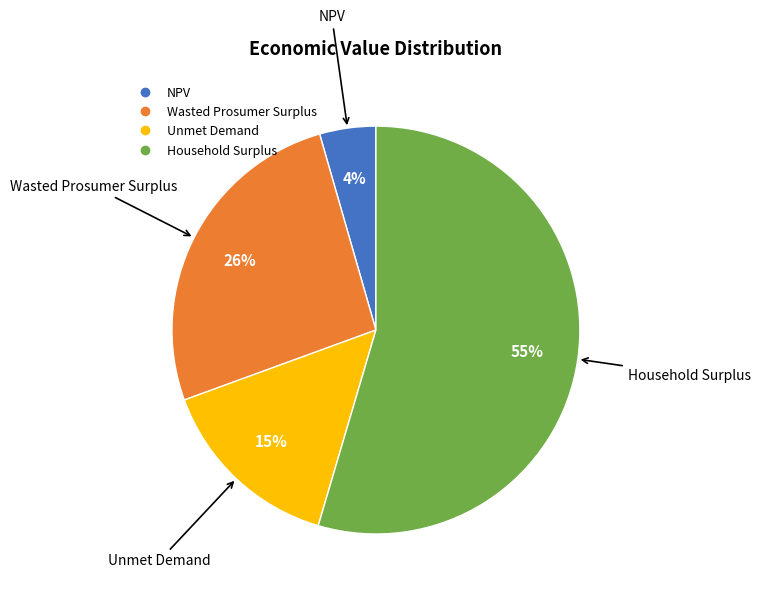

Which category has the smallest portion of the pie?

NPV